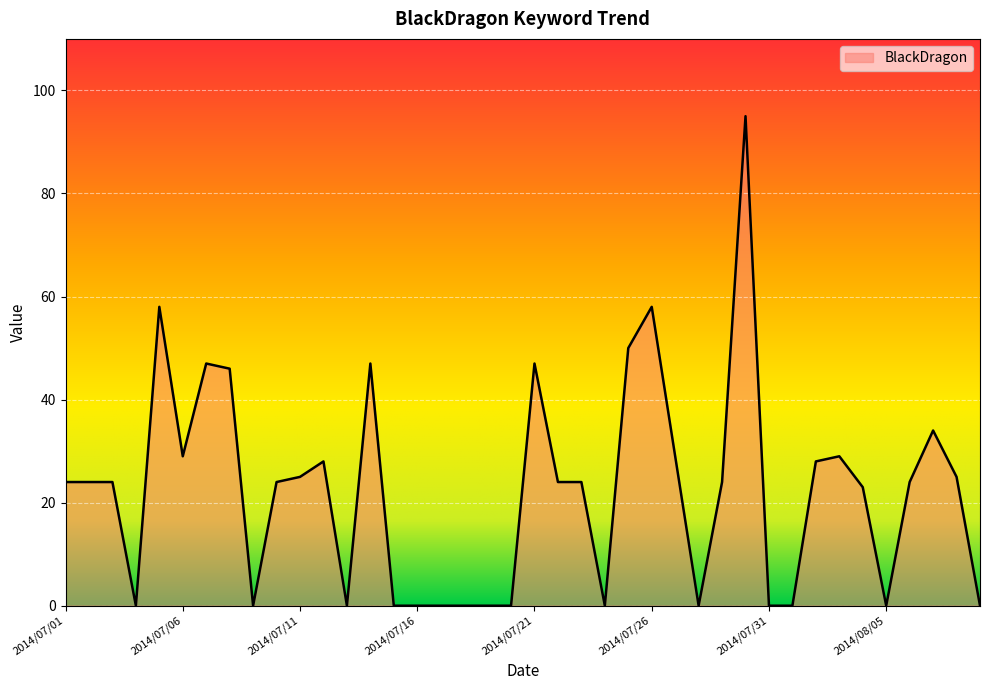

What is the maximum value shown in the chart?

95